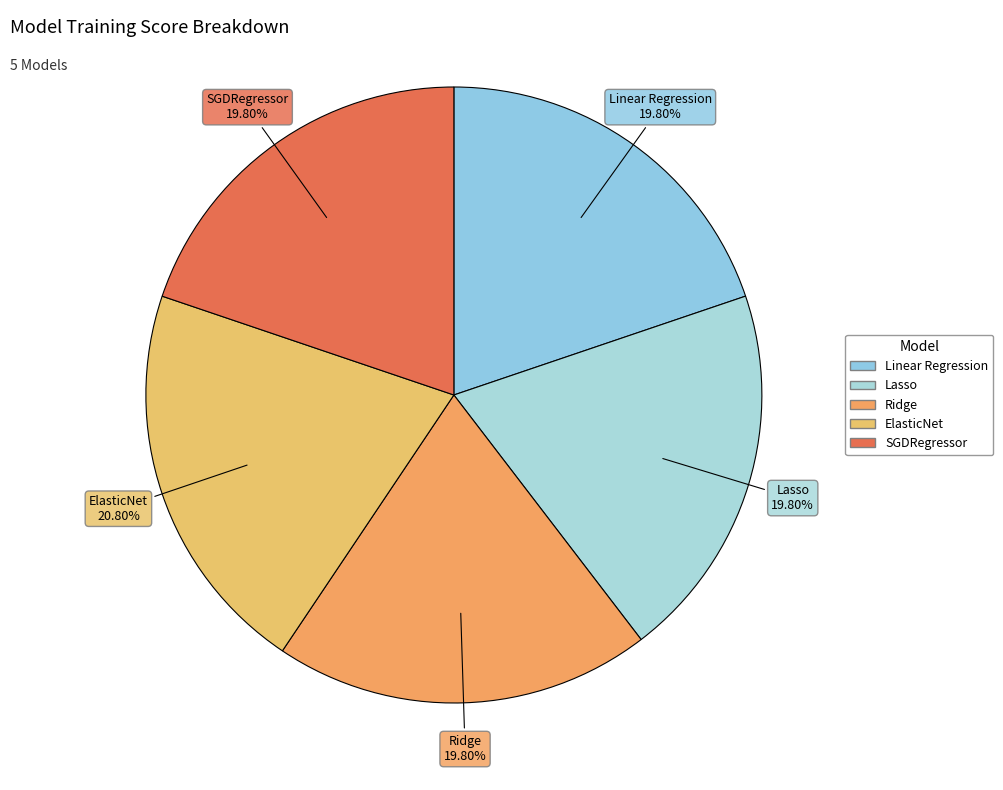

Which category has the biggest portion of the pie?

ElasticNet